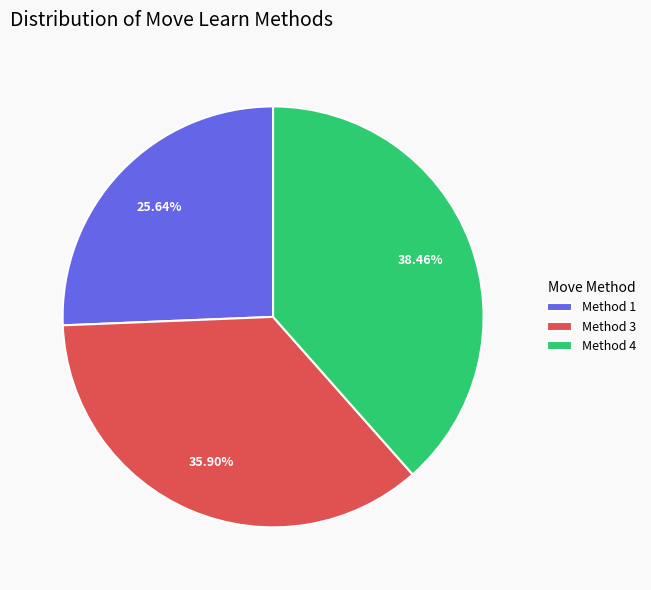

Which category has the smallest portion of the pie?

Method 1